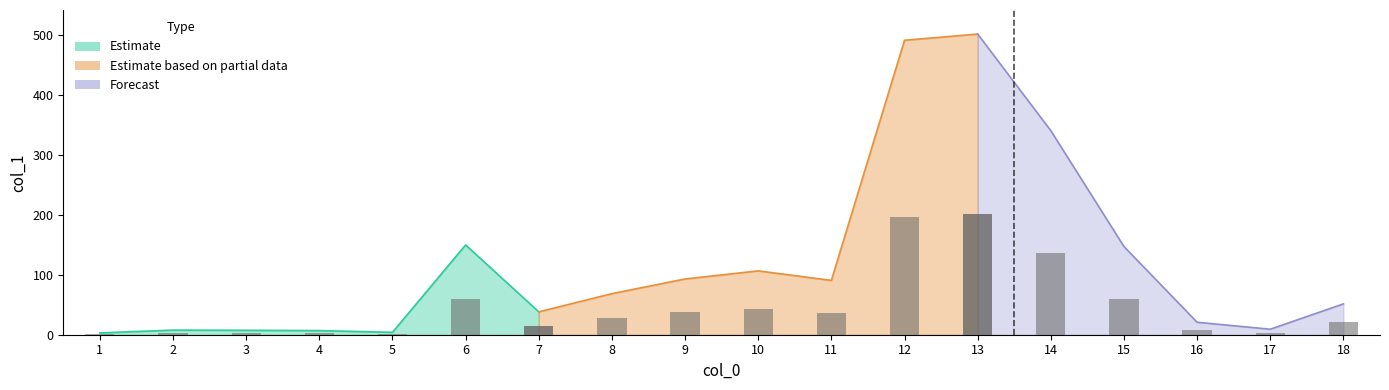

How many categories are shown in the chart?

18